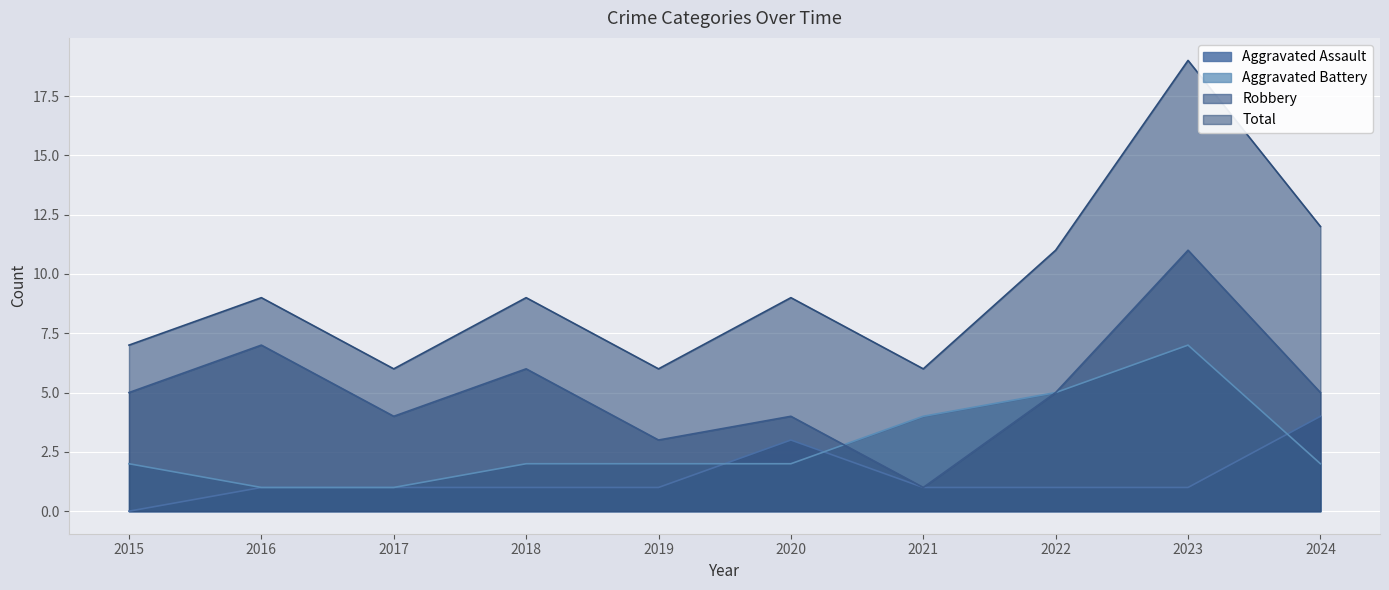

How many values in Aggravated Assault are above zero?

9